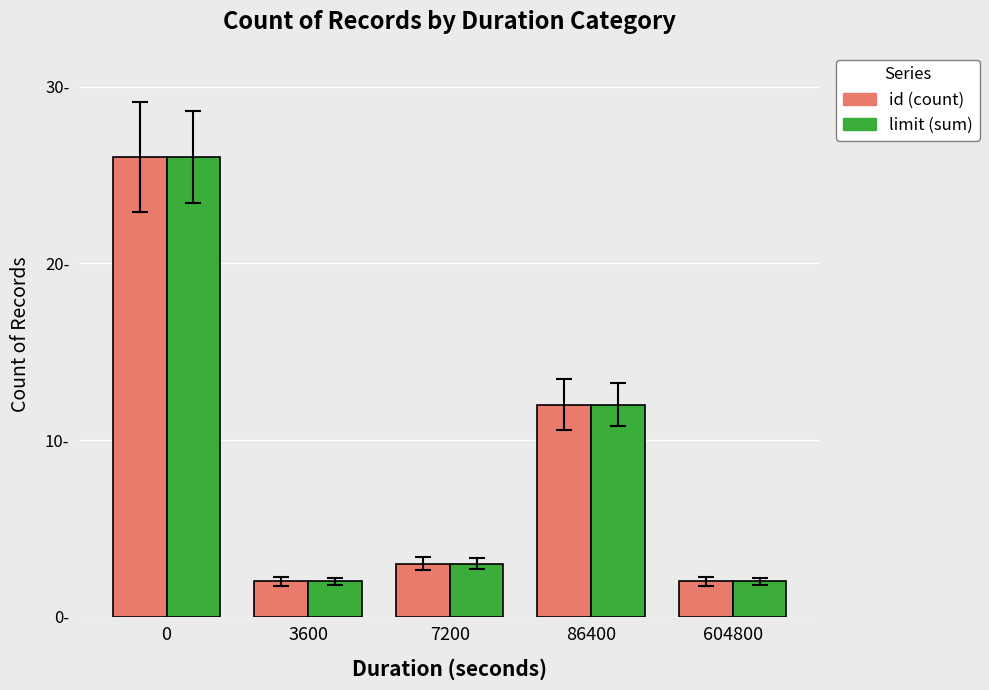

Are the bars horizontal?

No